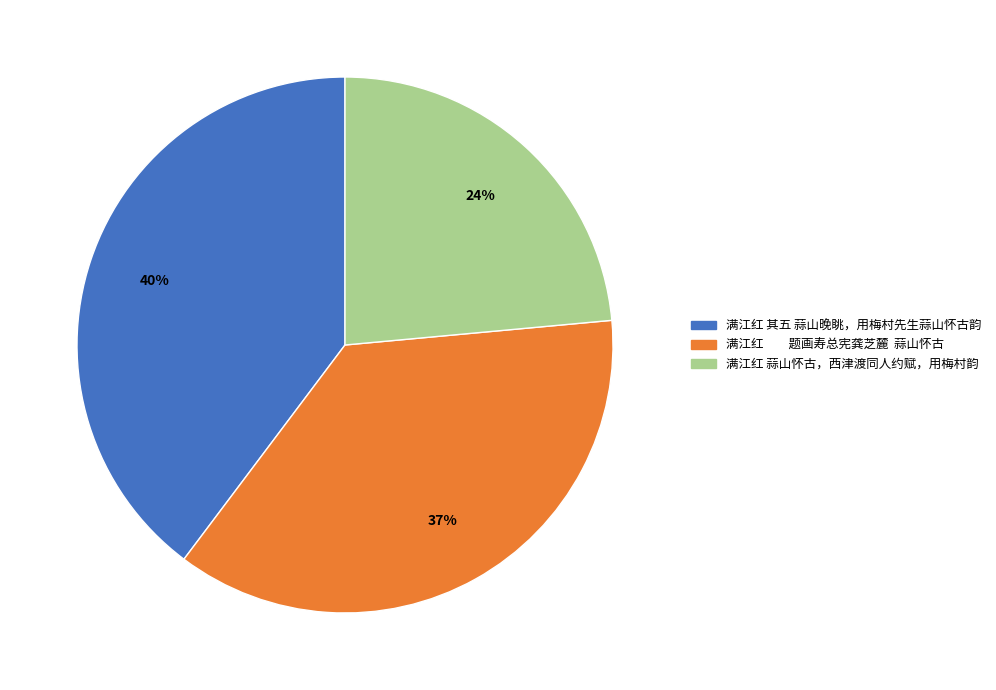

Which has a higher value, 满江红 其五 蒜山晚眺，用梅村先生蒜山怀古韵 or 满江红 题画寿总宪龚芝麓 蒜山怀古?

满江红 其五 蒜山晚眺，用梅村先生蒜山怀古韵